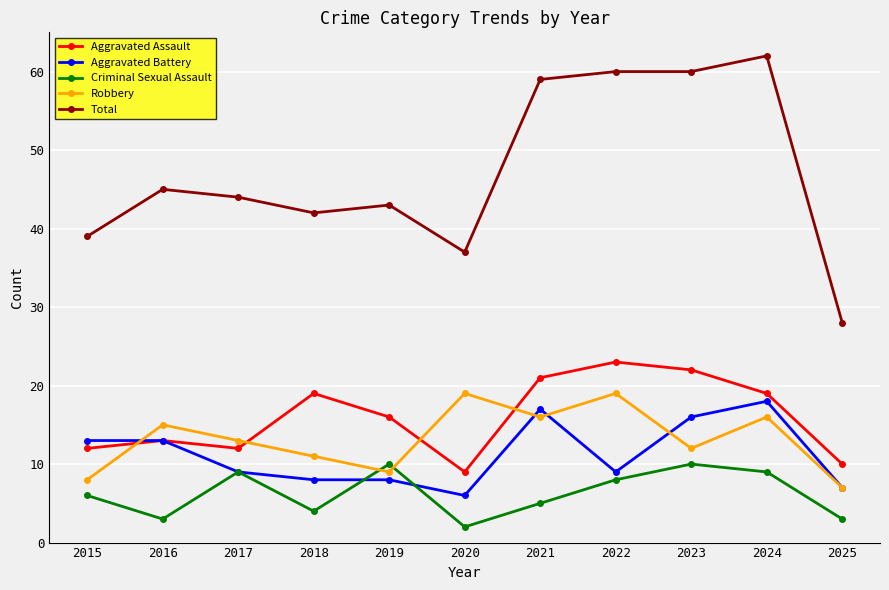

Reading left to right, transcribe all the data shown in this chart.

Aggravated Assault: 12	13	12	19	16	9	21	23	22	19	10
Aggravated Battery: 13	13	9	8	8	6	17	9	16	18	7
Criminal Sexual Assault: 6	3	9	4	10	2	5	8	10	9	3
Robbery: 8	15	13	11	9	19	16	19	12	16	7
Total: 39	45	44	42	43	37	59	60	60	62	28